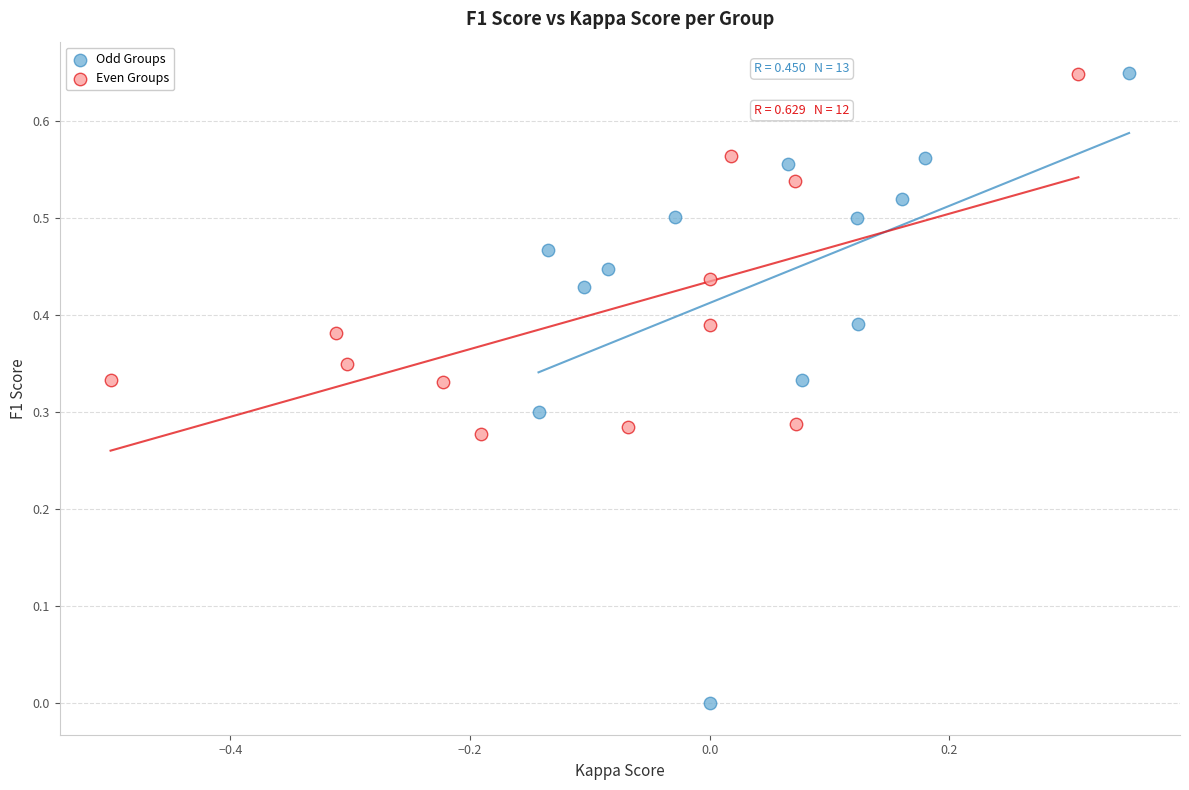

Which series has the largest Y range (max minus min)?

Odd Groups